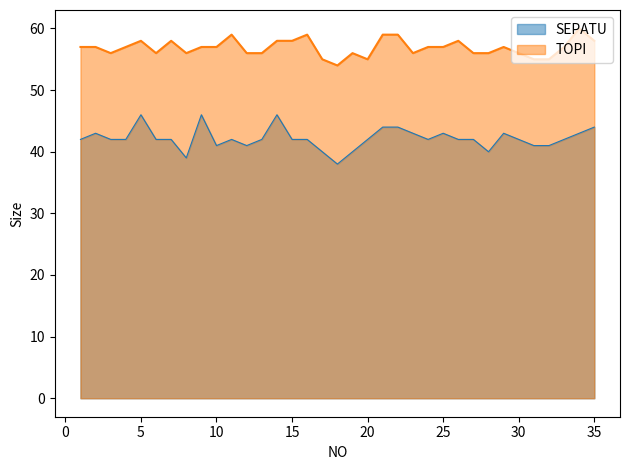

Rank the categories by TOPI value from lowest to highest.

18, 17, 20, 31, 32, 3, 6, 8, 12, 13, 19, 23, 27, 28, 30, 1, 2, 4, 9, 10, 24, 25, 29, 33, 5, 7, 14, 15, 26, 35, 11, 16, 21, 22, 34